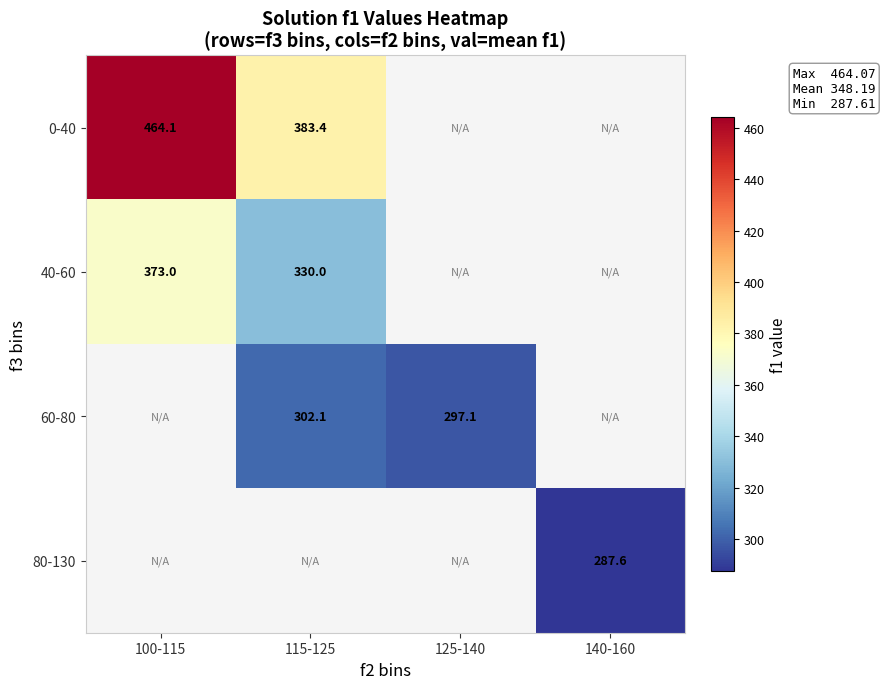

The 40-60 series shows 373.0 at 100-115. True or false?

True